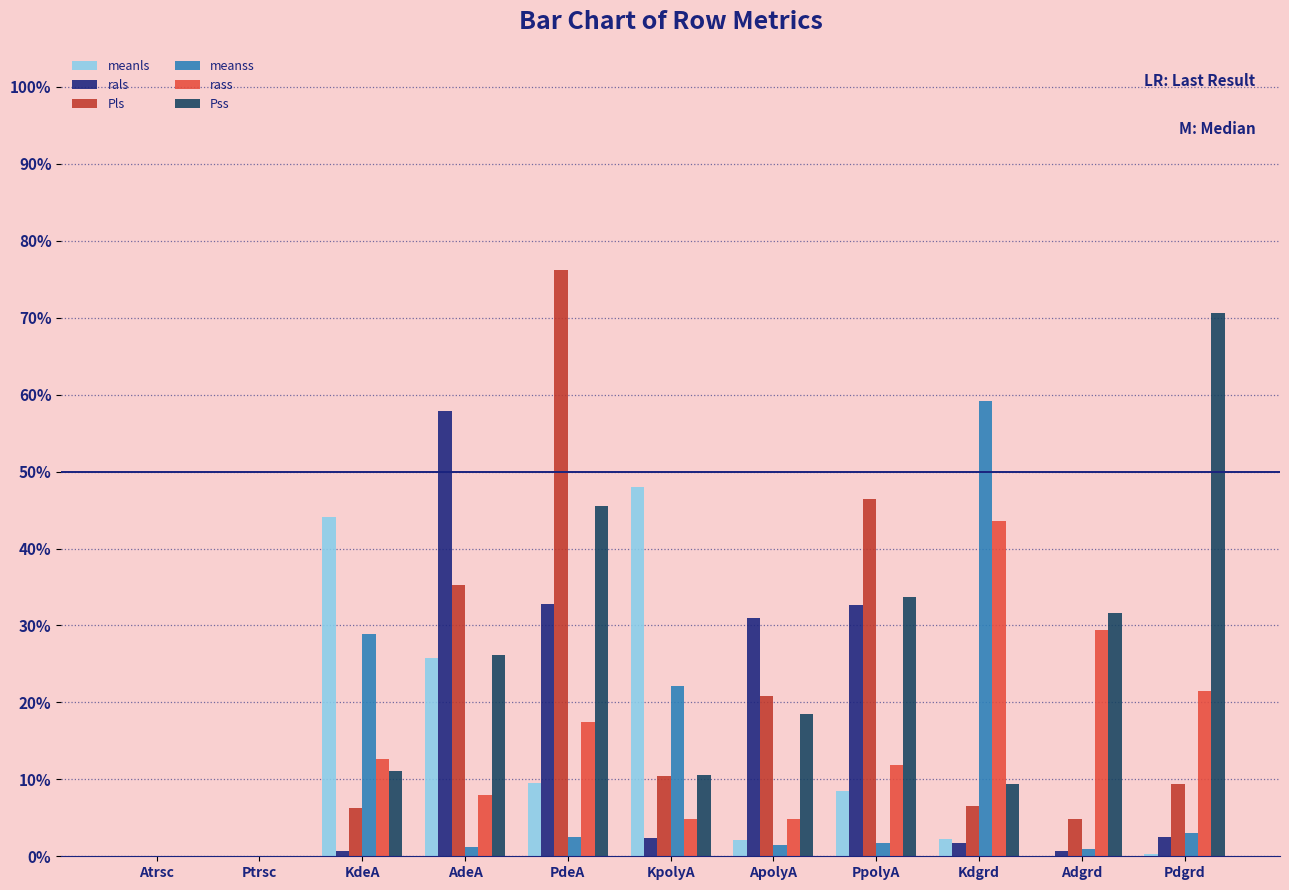

What are all the series names shown in the legend?

meanls, rals, Pls, meanss, rass, Pss